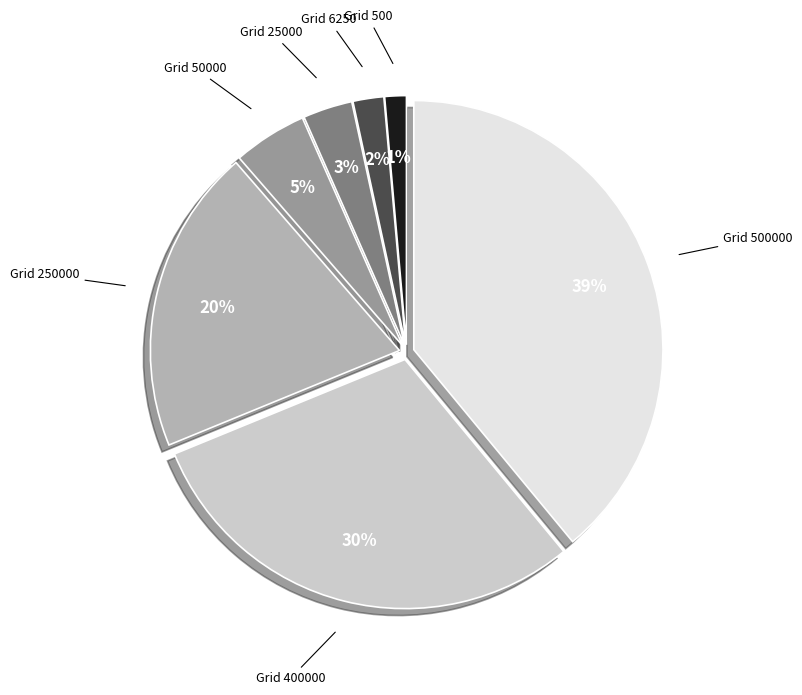

Count the number of slices in the pie.

7